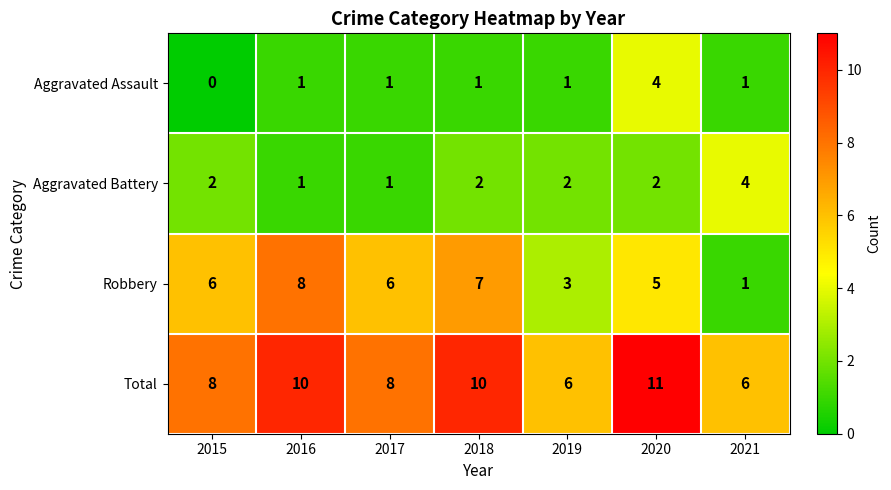

Which series has the widest spread of values?

Robbery